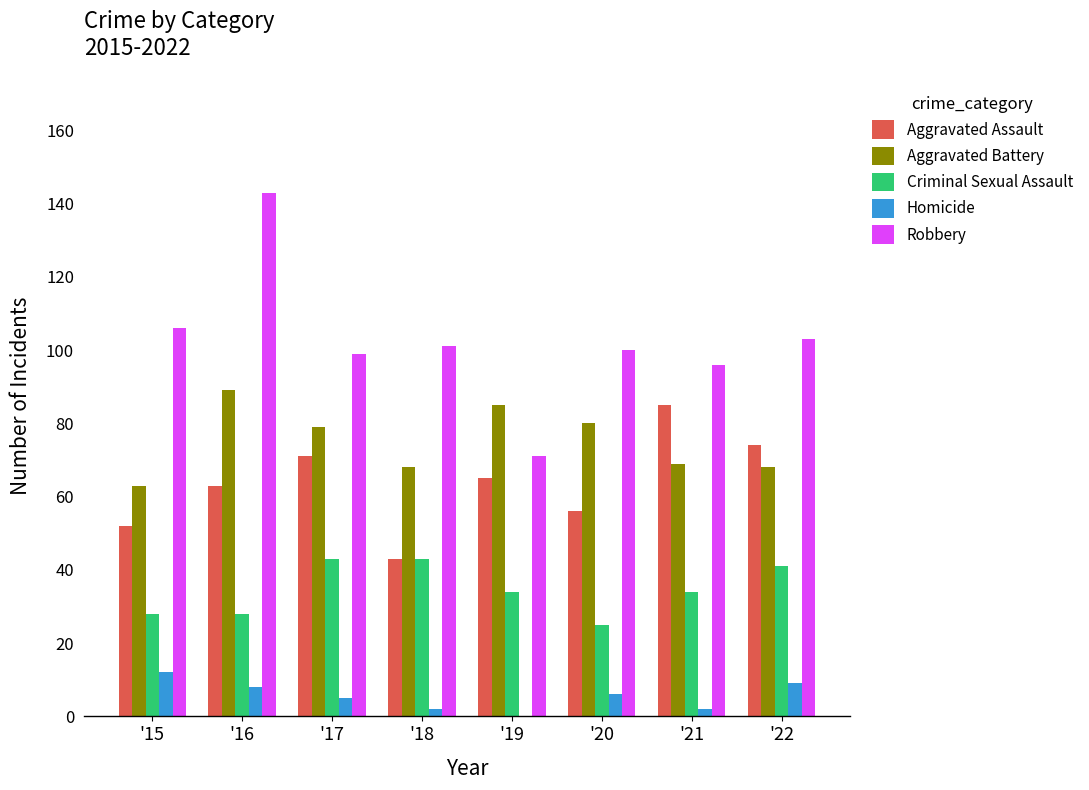

What is the sum of the Robbery values at '21 and '18?

197